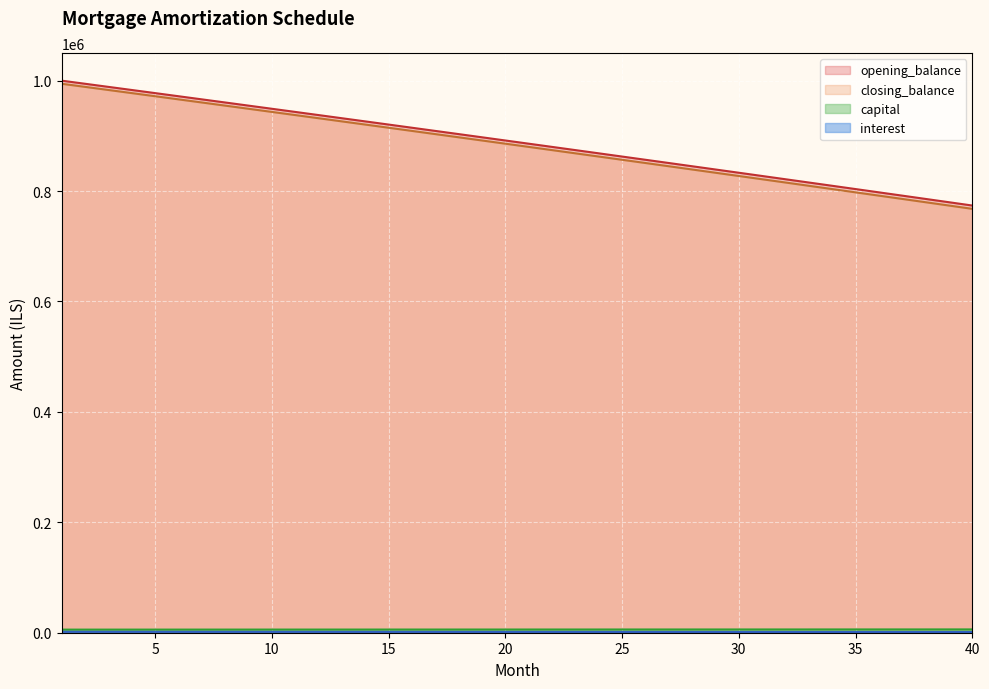

What is the maximum value for opening_balance?

1000000.0